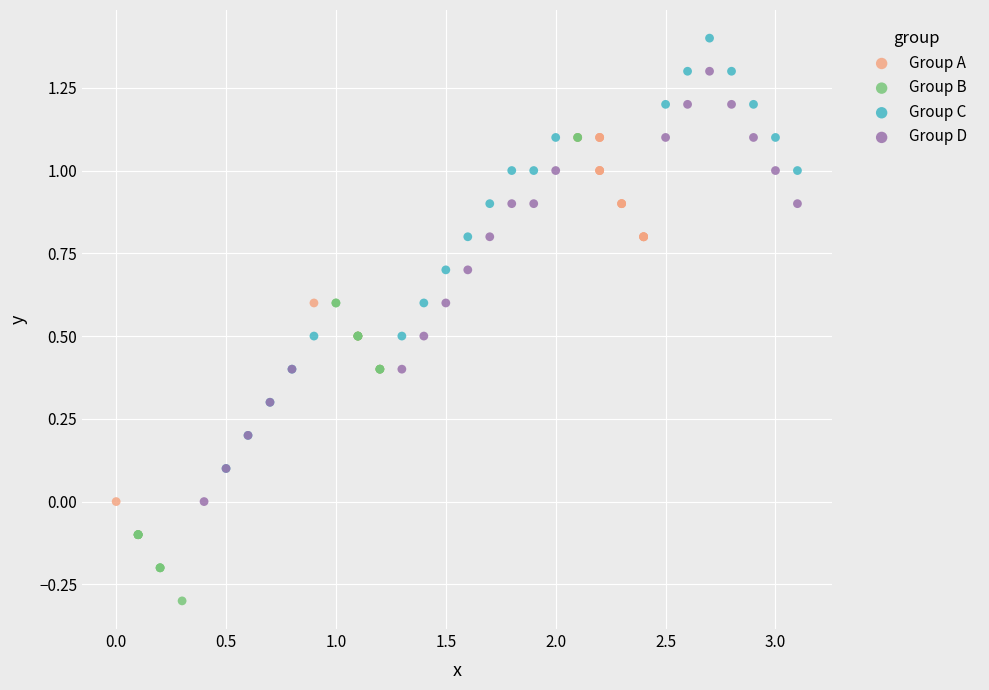

What are all the series names shown in the legend?

Group A, Group B, Group C, Group D